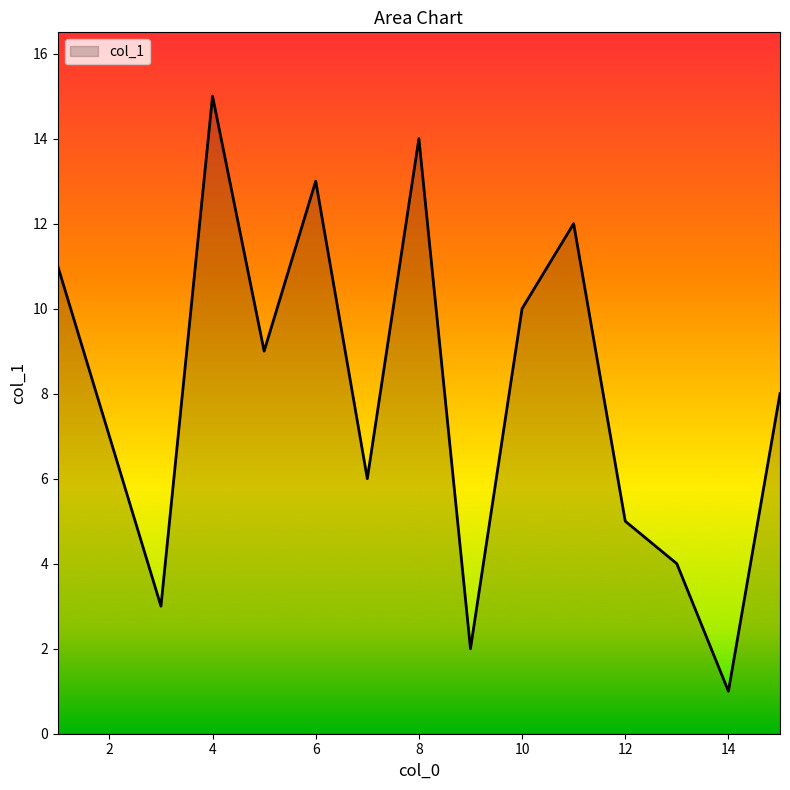

What is the greatest value displayed?

15